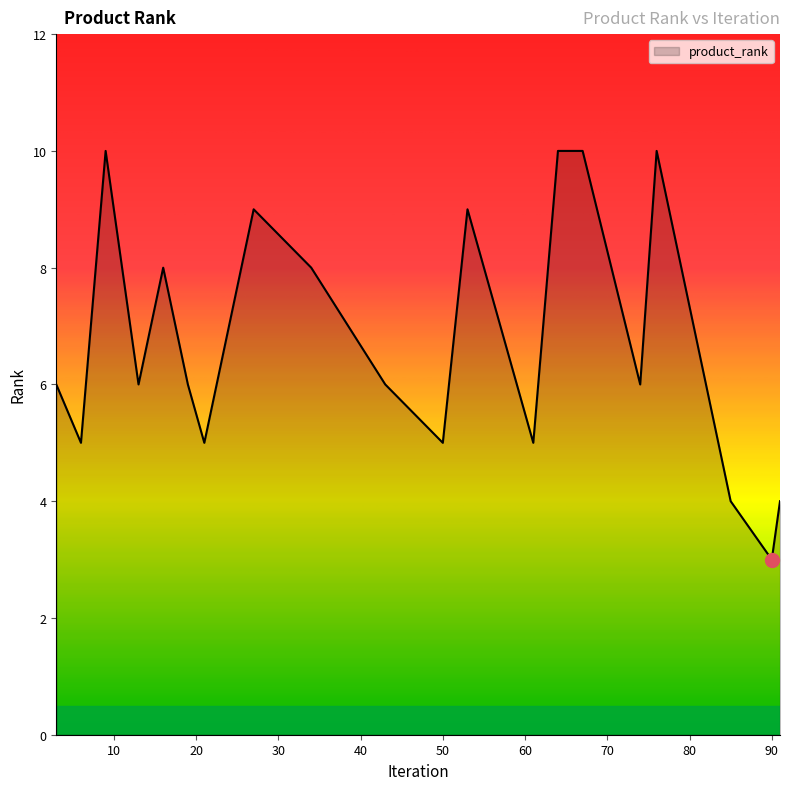

What is the minimum value shown in the chart?

3